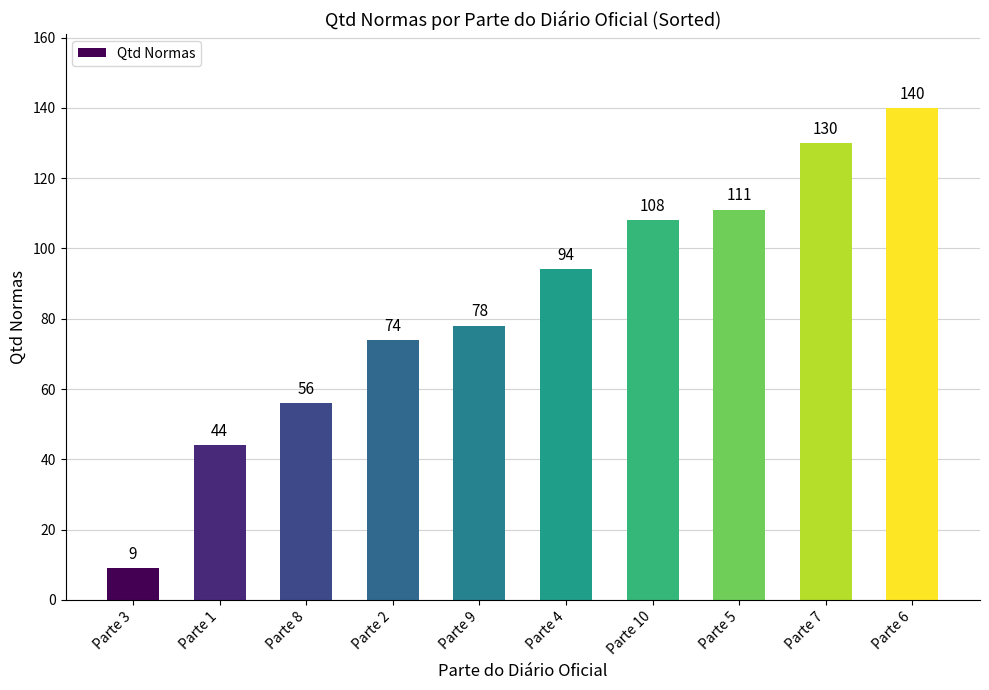

Is it true that the value at Parte 2 is 116?

False